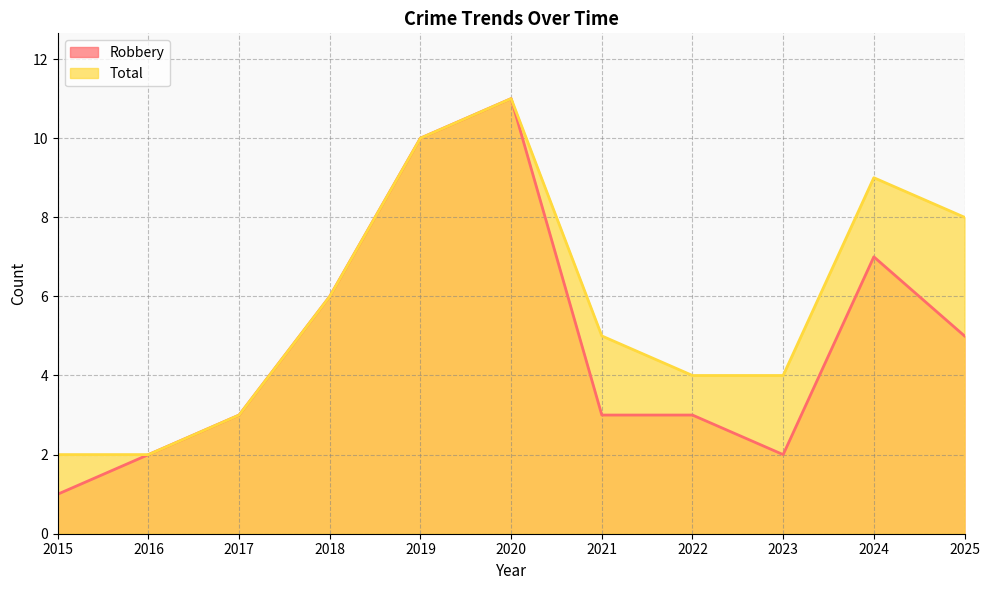

The value of Robbery at 2023 is 2. True or false?

True